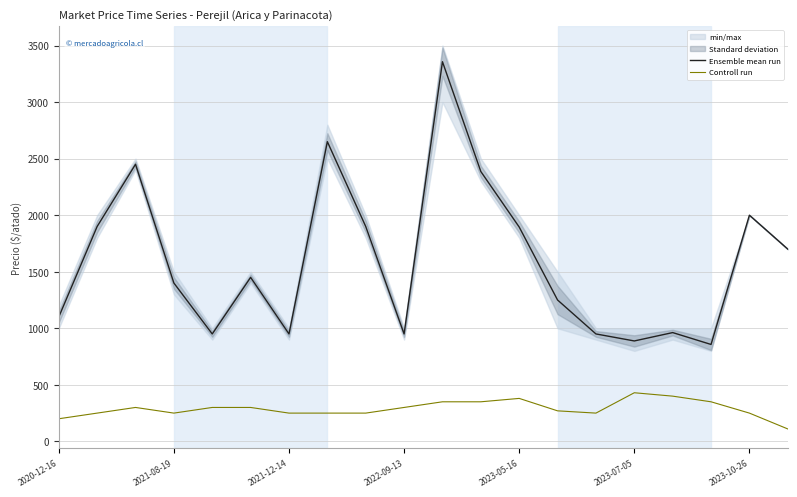

What is the highest value of the Controll run series?

430